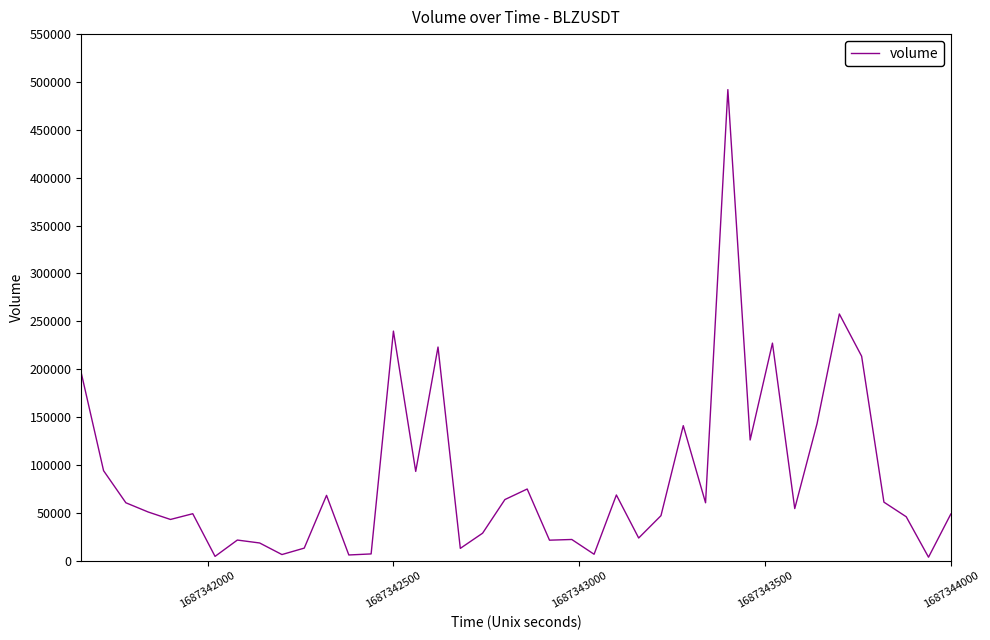

What is the difference between the maximum and minimum values?

488391